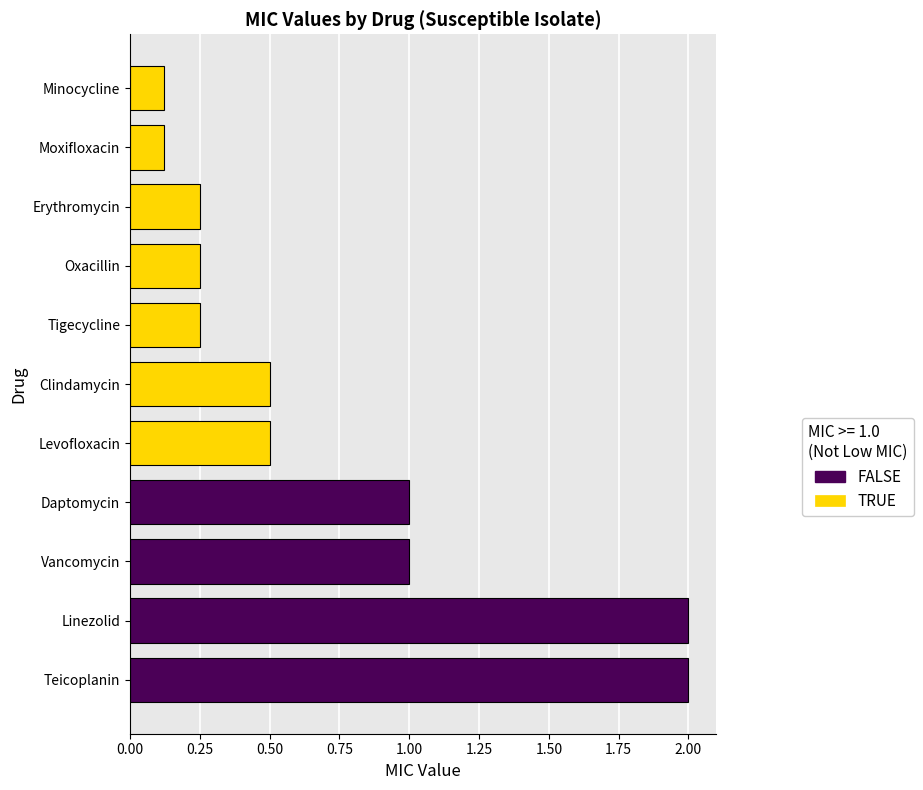

True or false: the data shows 0.8 at Teicoplanin.

False